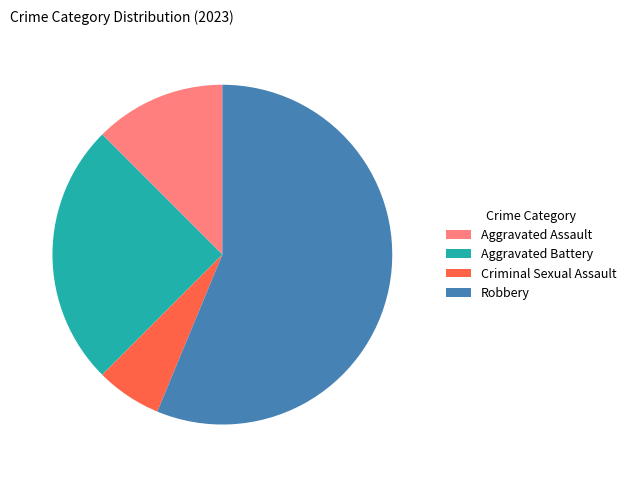

Combined, do Criminal Sexual Assault and Robbery account for over 50%?

Yes